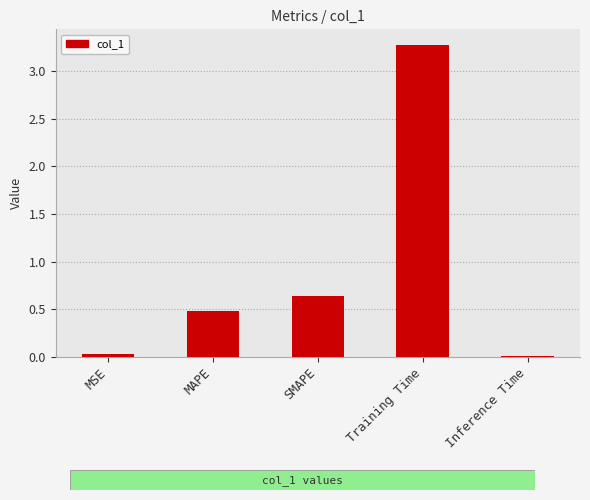

The value at Training Time is 3.3. True or false?

True